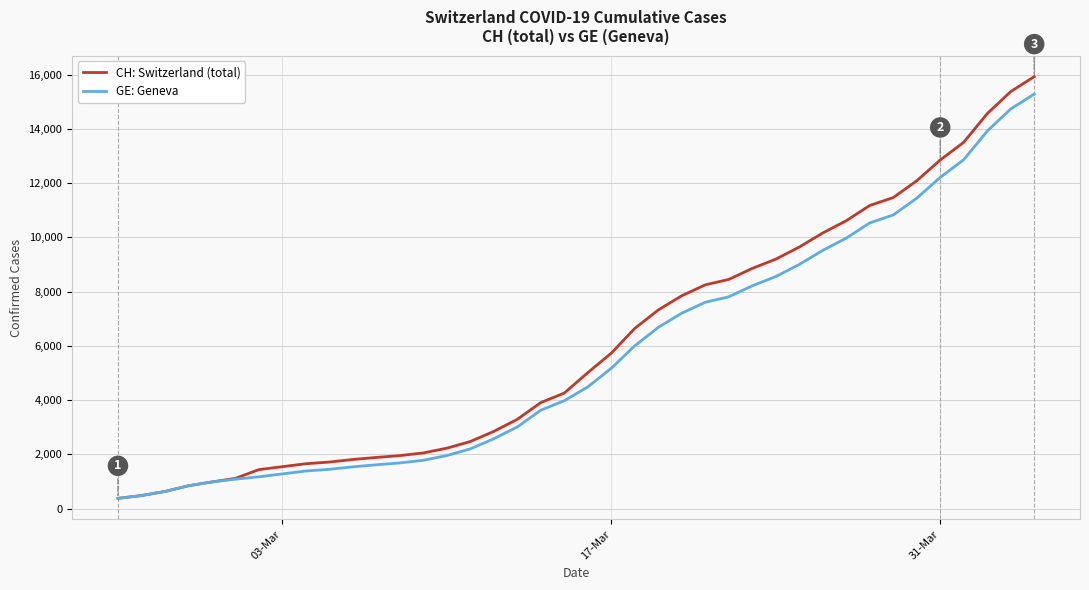

What is the sum of all CH: Switzerland (total) values?

242133